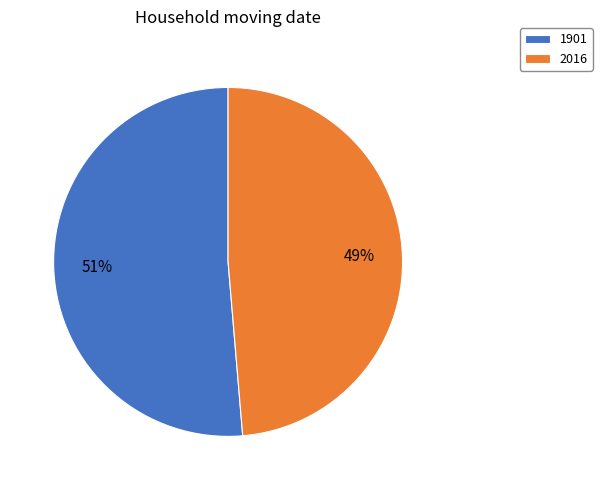

Which has a higher value, 1901 or 2016?

1901